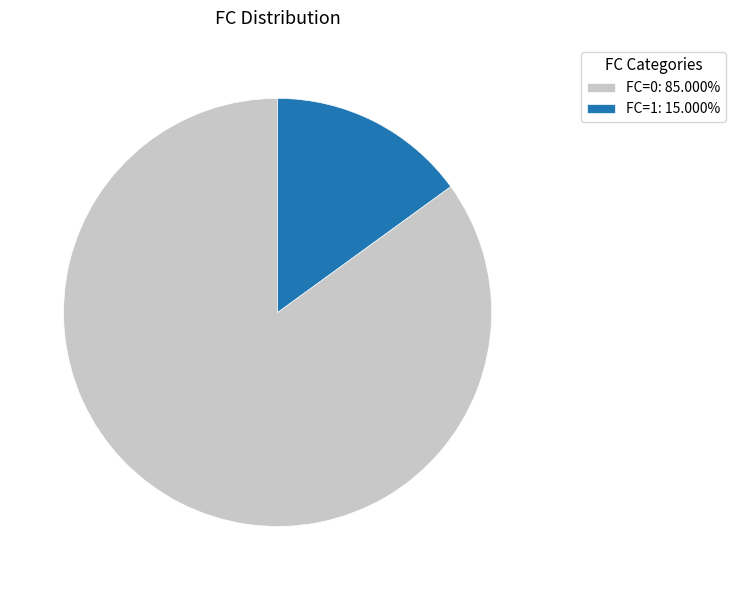

Combined, do FC=0: 85.000% and FC=1: 15.000% account for over 50%?

Yes